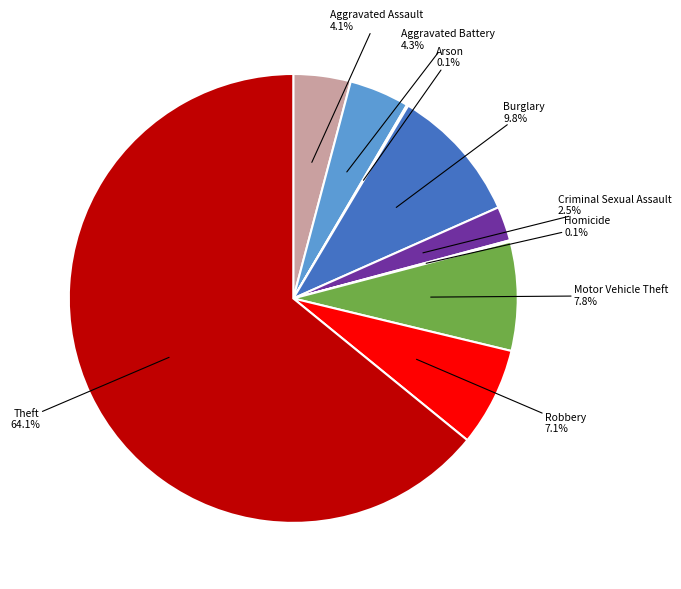

Is there a majority slice in this chart?

Yes